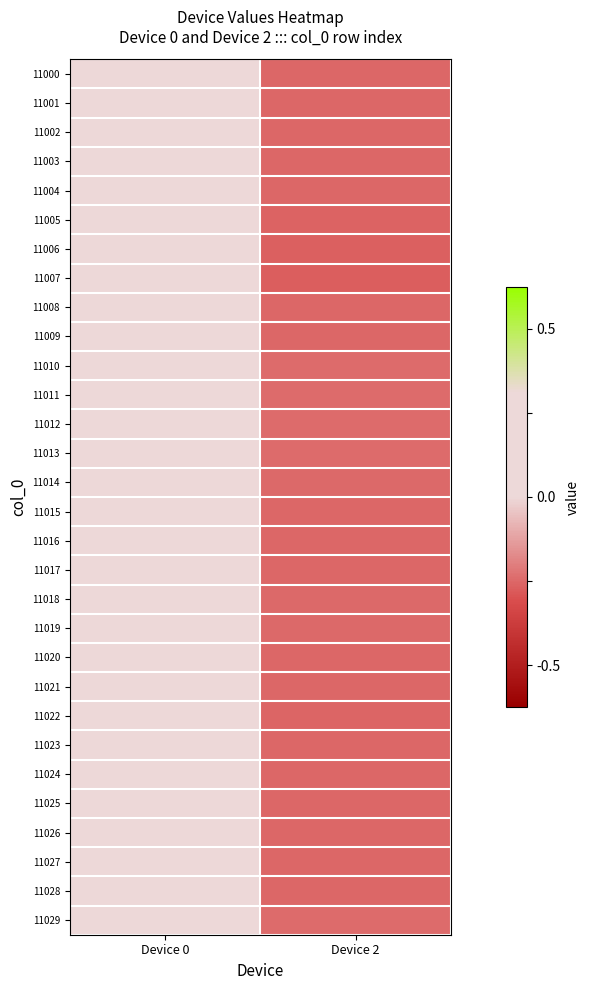

At which category is the sum across all series the highest?

Device 0